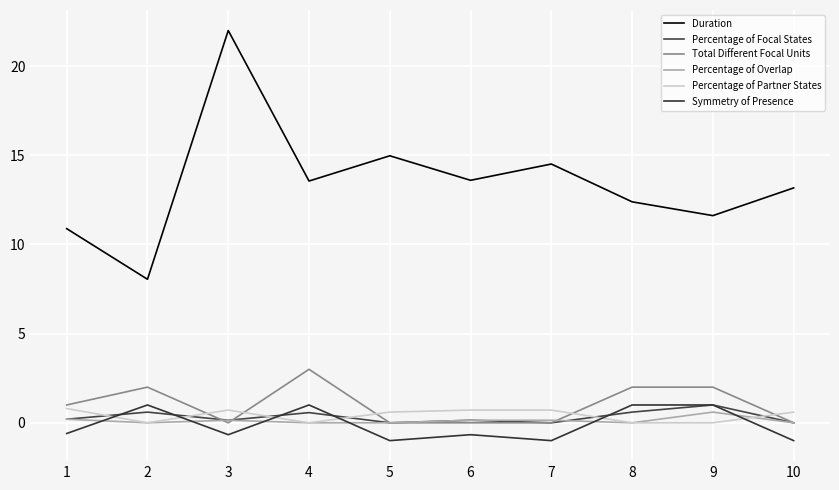

Between 2 and 10, which is larger?

10